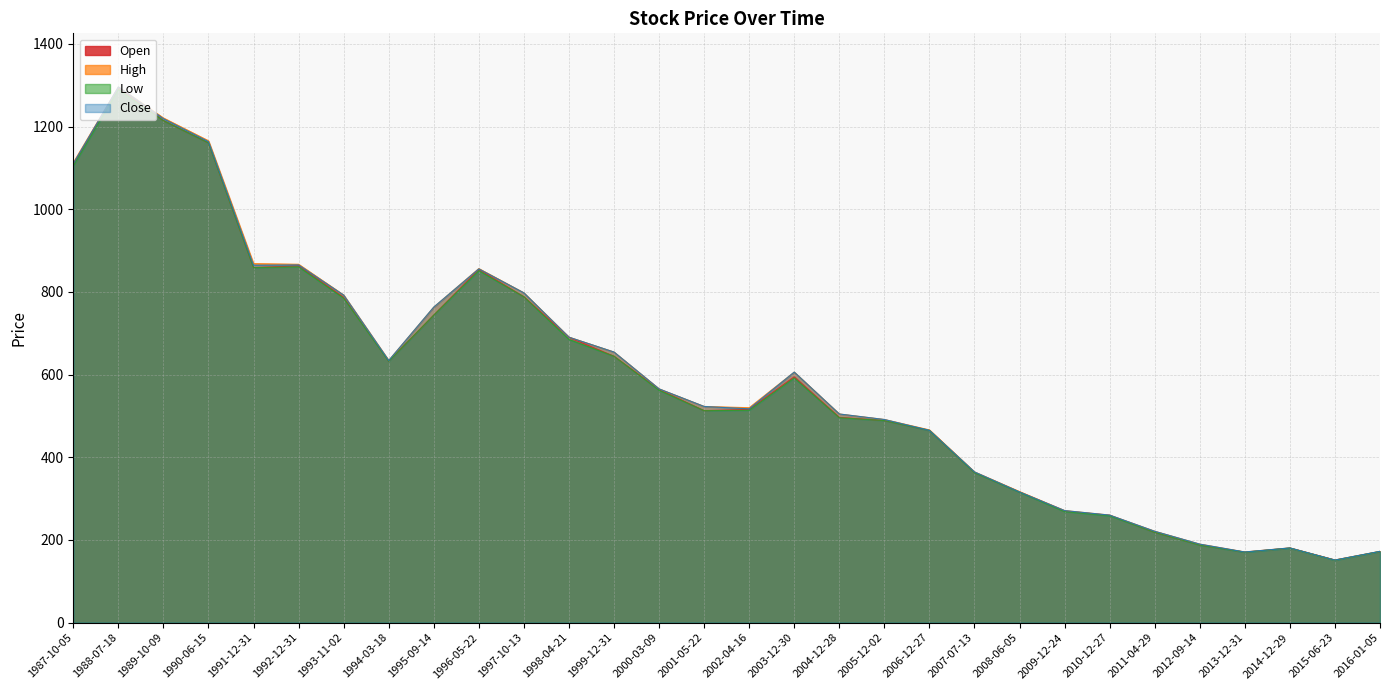

What is the value of the Low point at the 19th from the left?

488.8